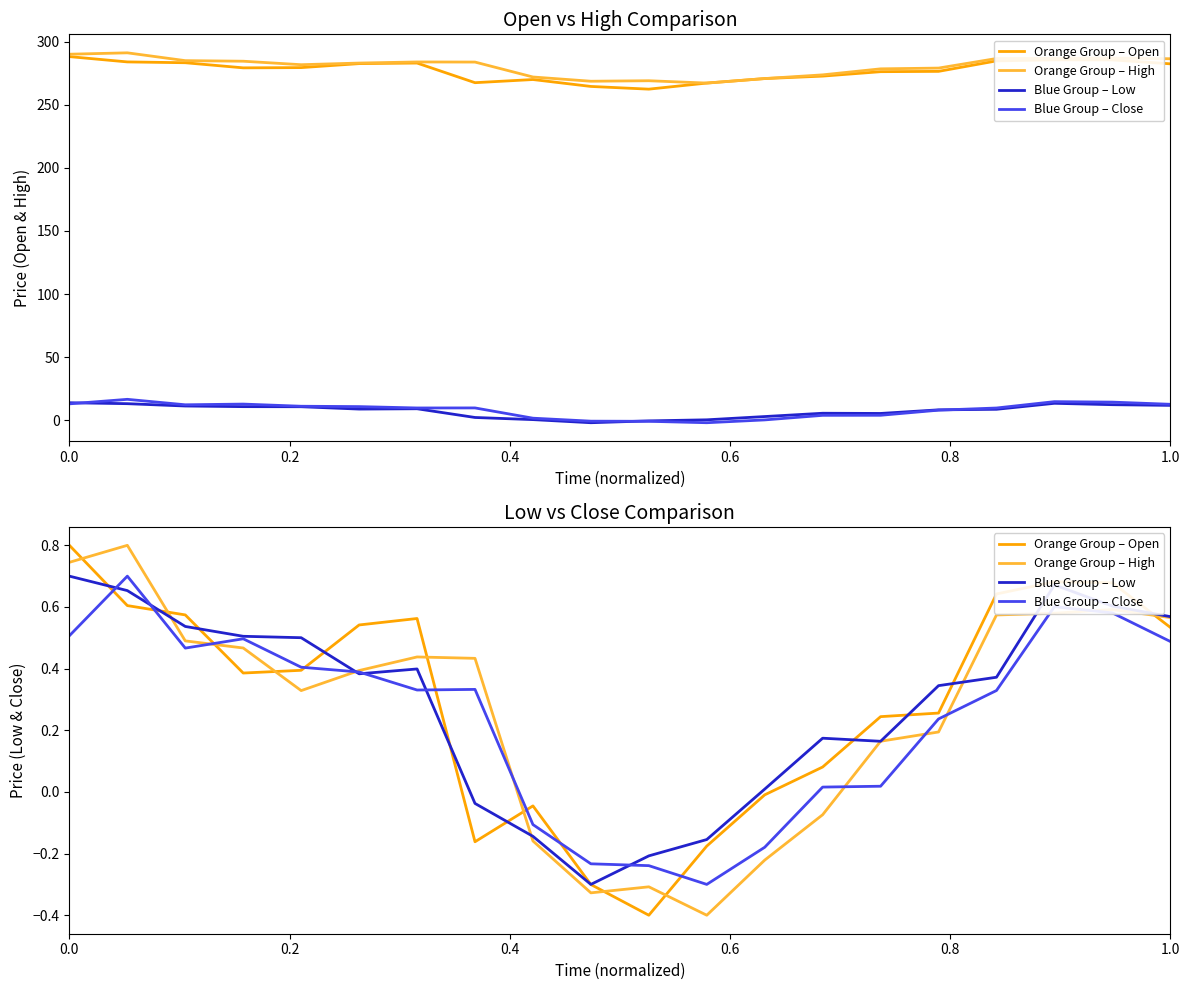

Which series has the largest range (max minus min)?

Orange Group – Open